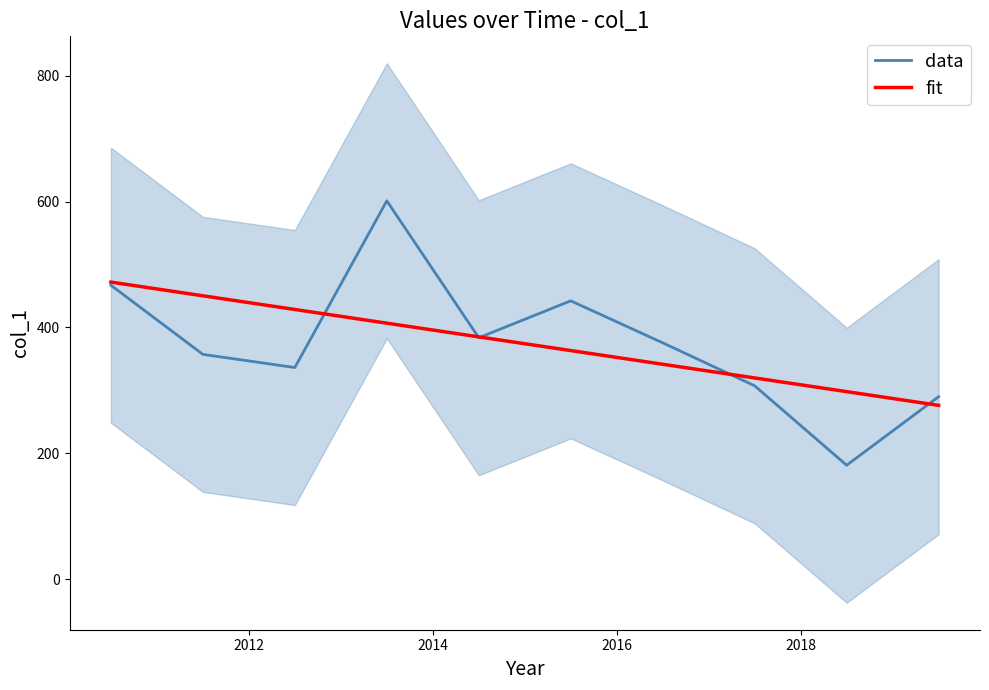

What are all the series names shown in the legend?

data, fit